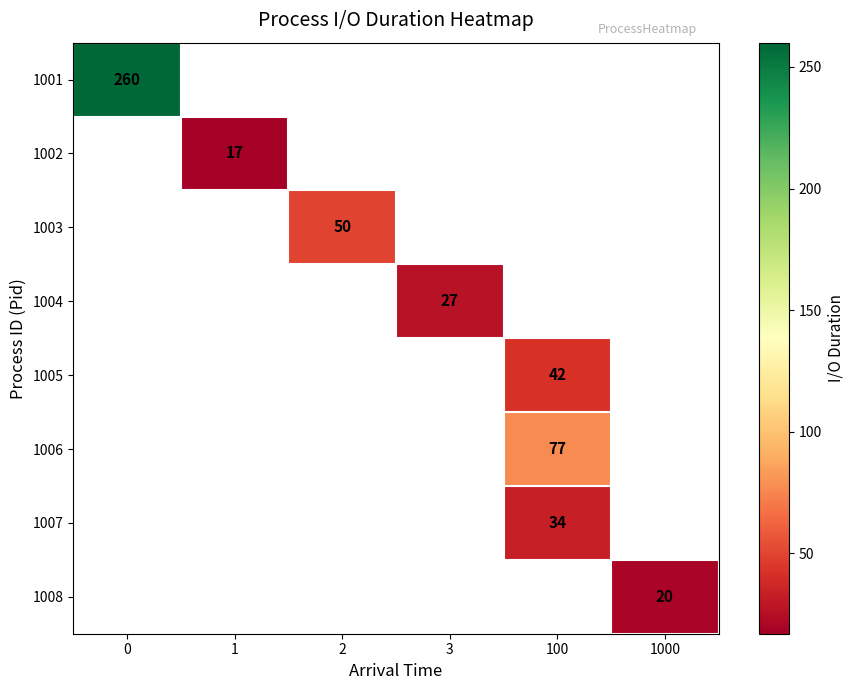

The value of 1007 at 100 is 52. True or false?

False